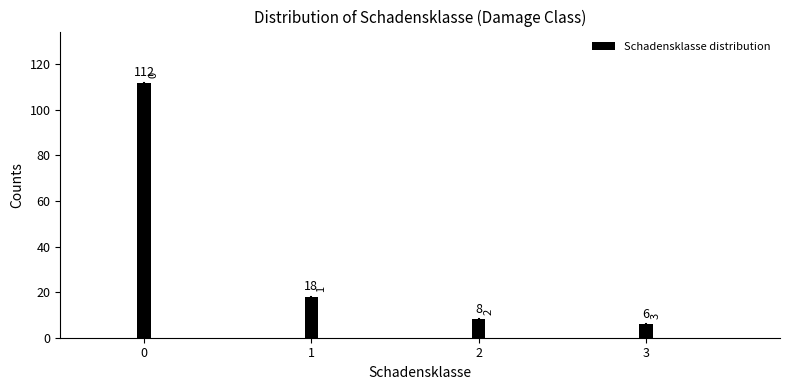

Reading left to right, what are all the values shown in this chart?

112	18	8	6